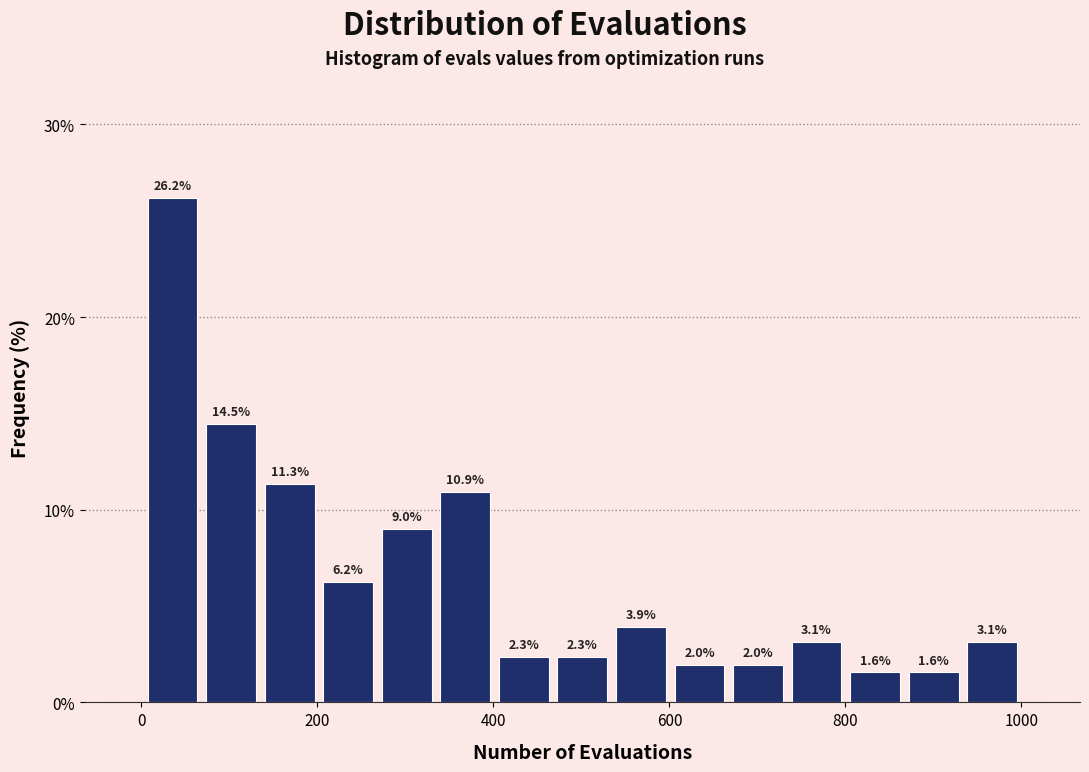

Around what value on the x-axis is the tallest bar? Give the approximate position of its centre, as read against the axis.

40